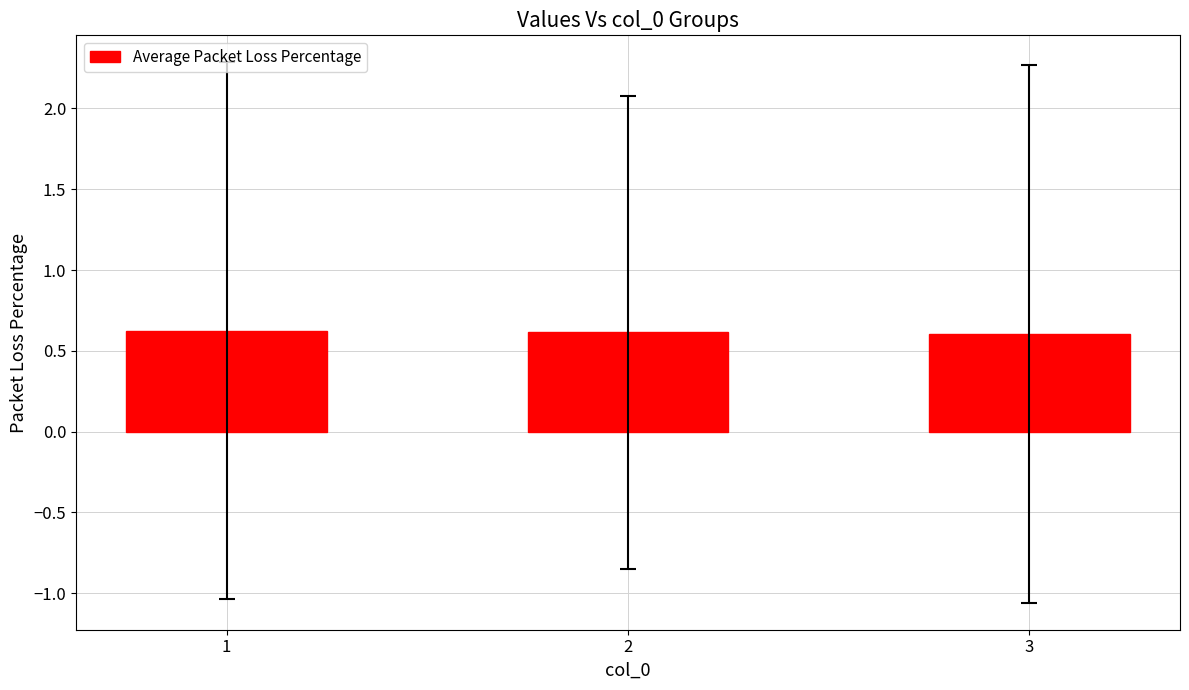

Is it true that the value at 2 is 0.3?

False